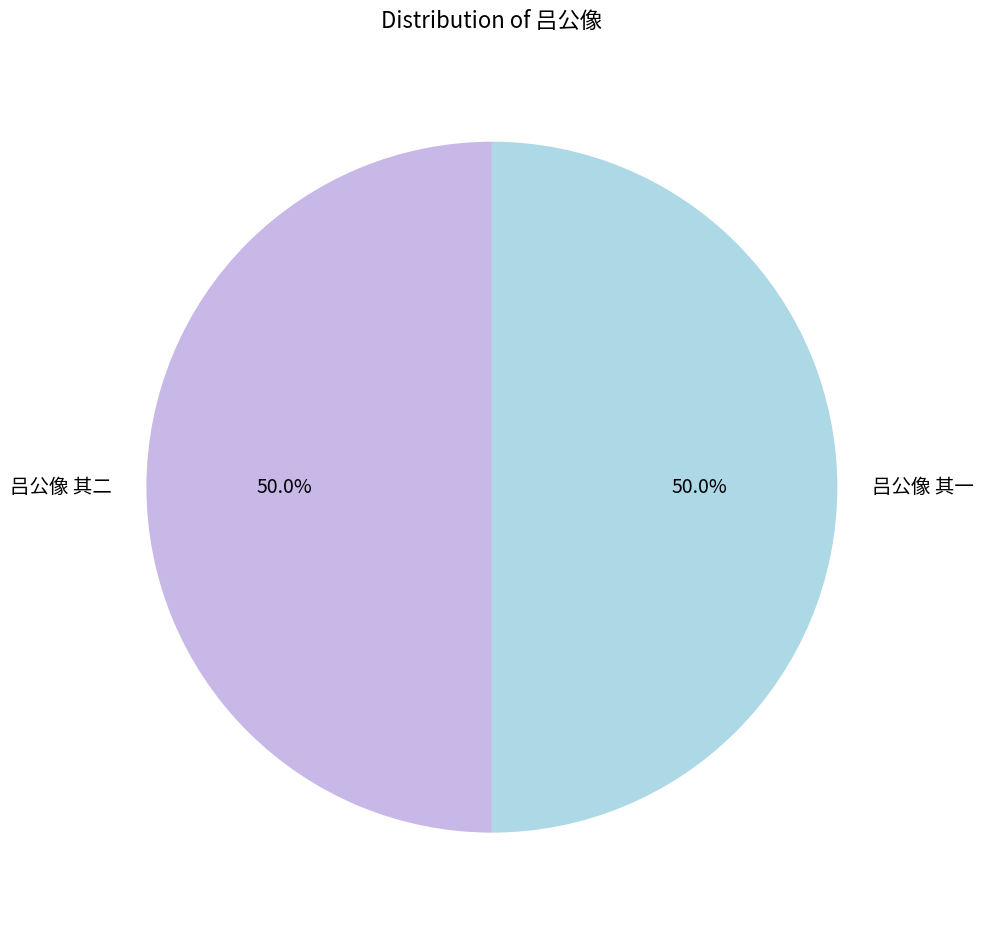

What percentage is the 吕公像 其二 slice, to the nearest percent?

50%